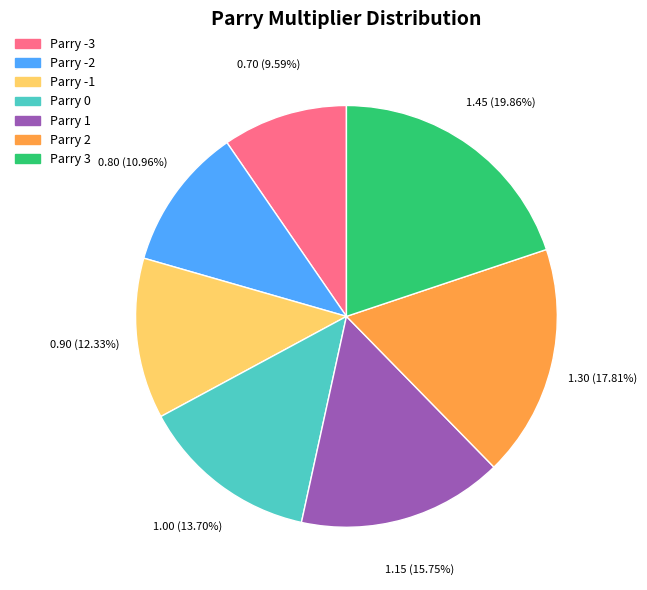

Combined, do Parry 3 and Parry 0 account for over 50%?

No